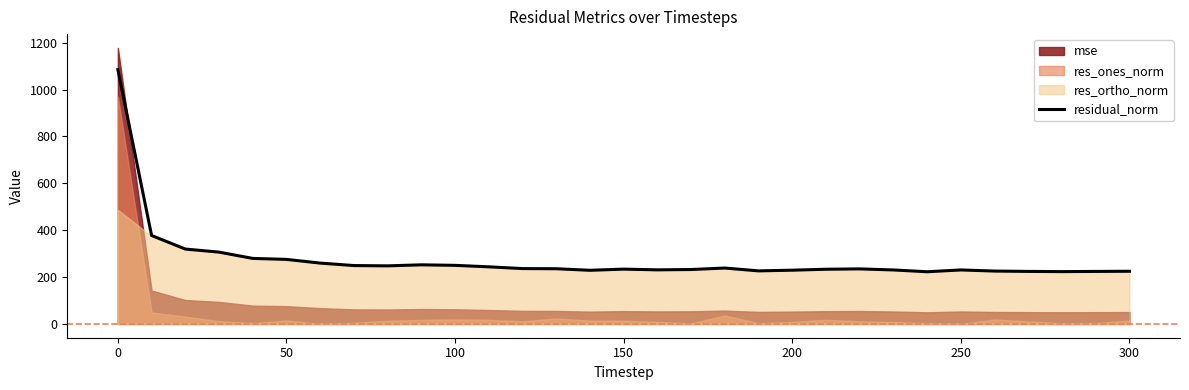

Is it true that residual_norm equals 385.9 at 300?

False